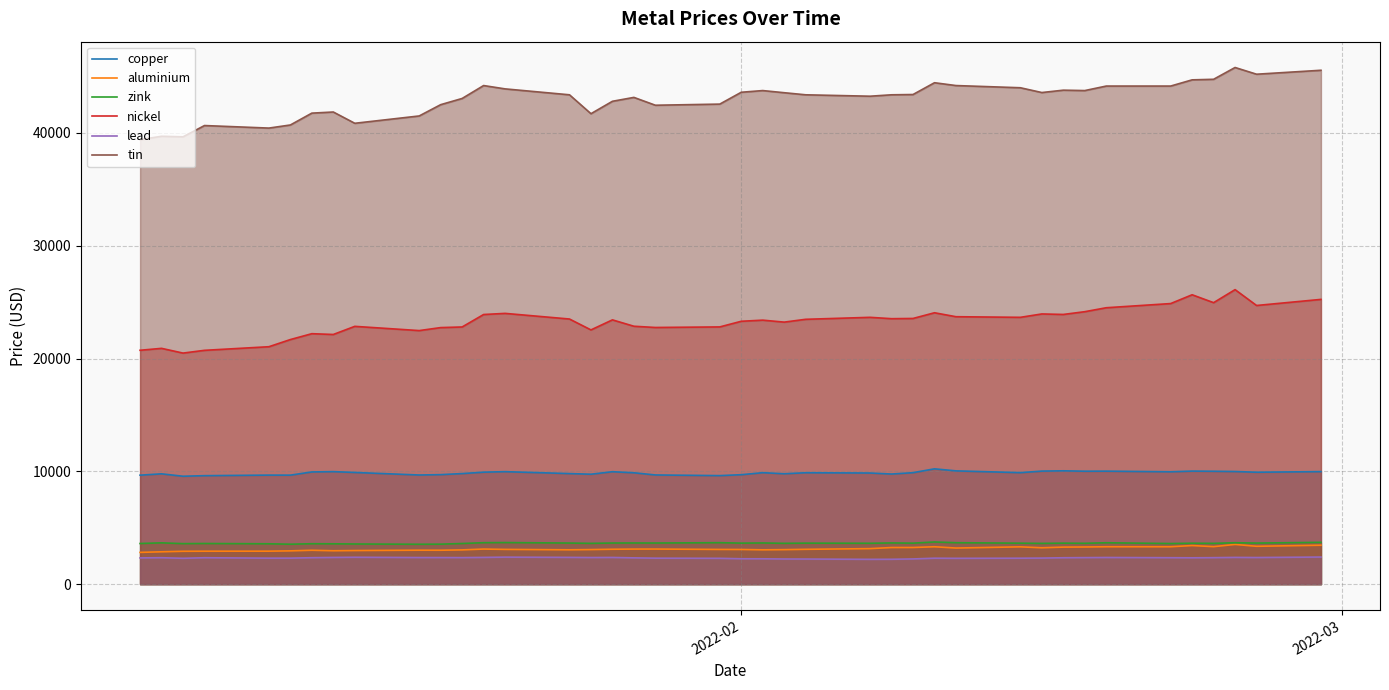

True or false: aluminium and tin intersect in this chart.

False